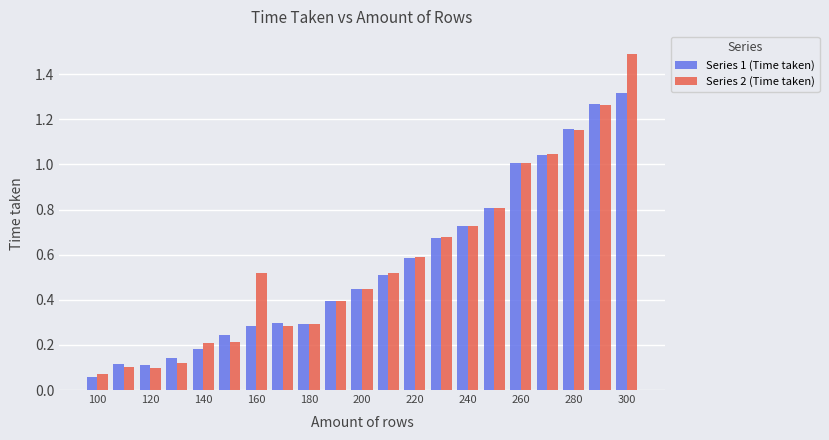

Which series has the largest range (max minus min)?

Series 2 (Time taken)